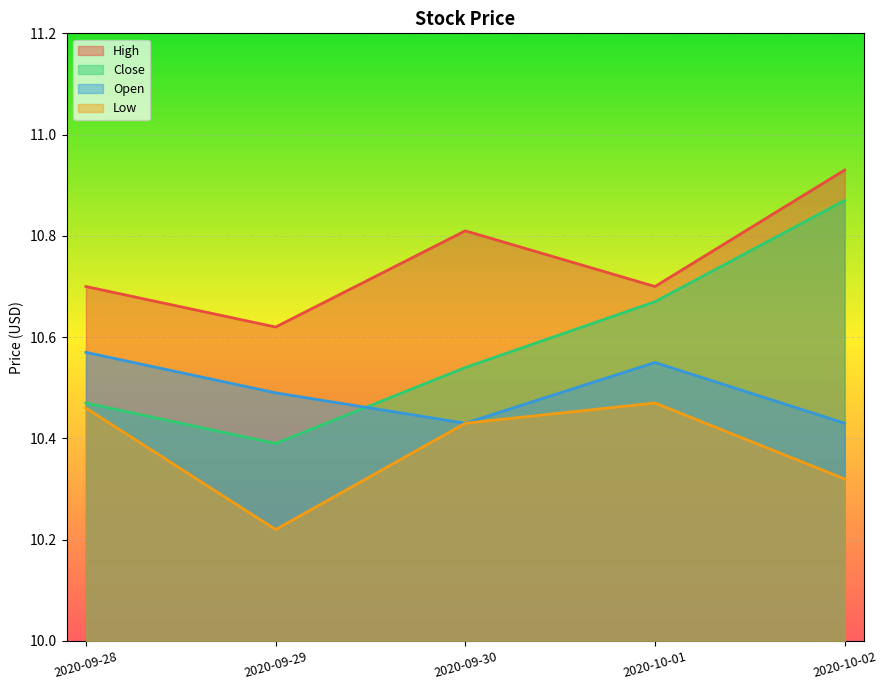

What is the value of the Close point at the 4th from the left?

10.7